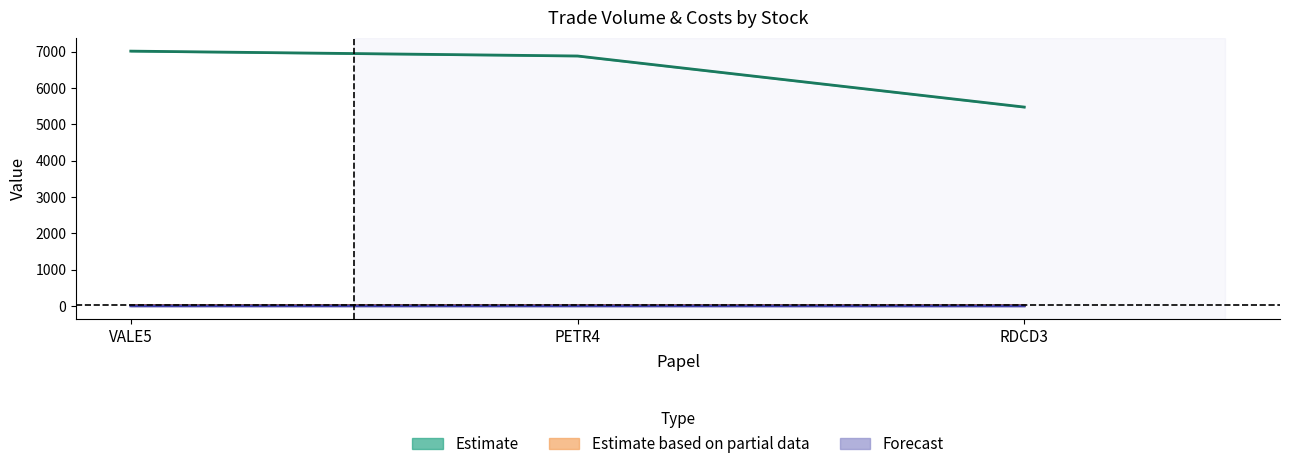

True or false: Estimate based on partial data has a value of 4.8 at PETR4.

False